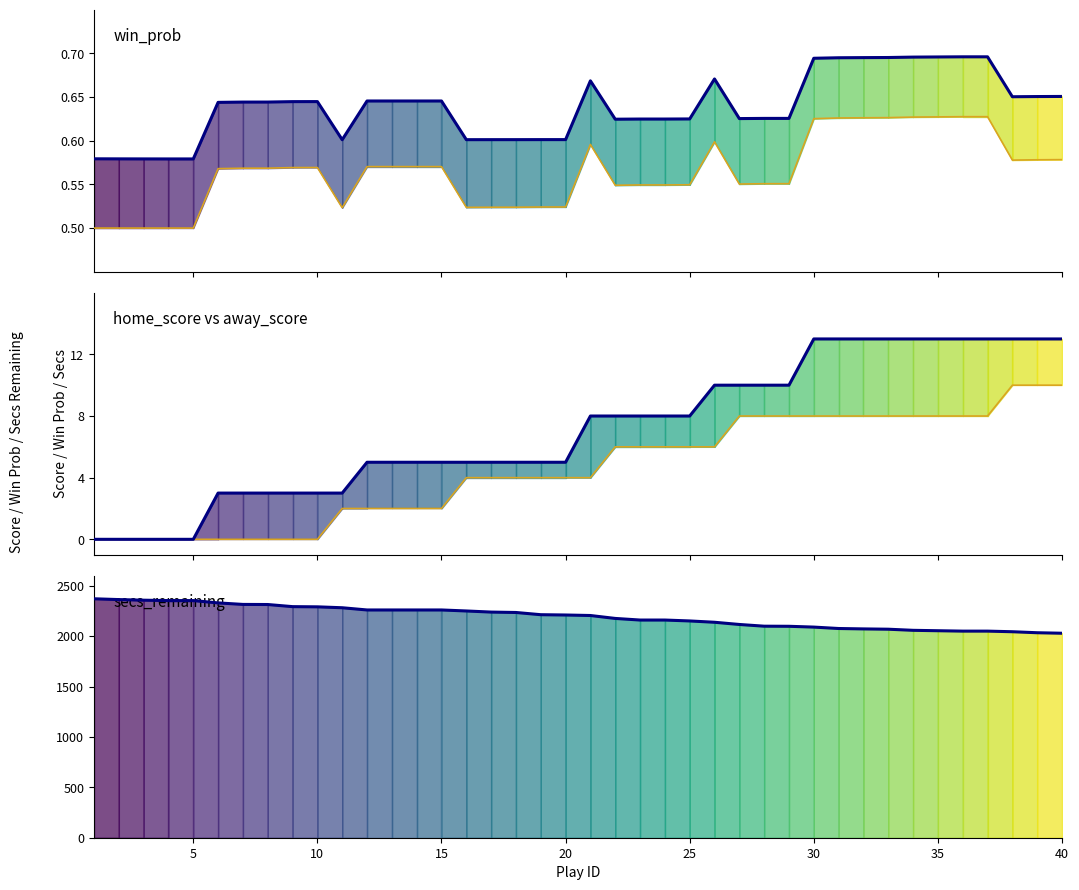

True or false: secs_remaining and win_prob cross at least once.

False